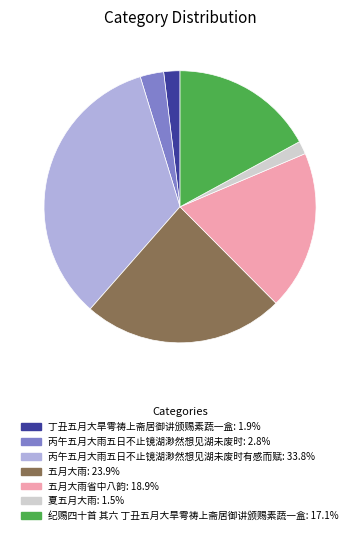

Is there a majority slice in this chart?

No